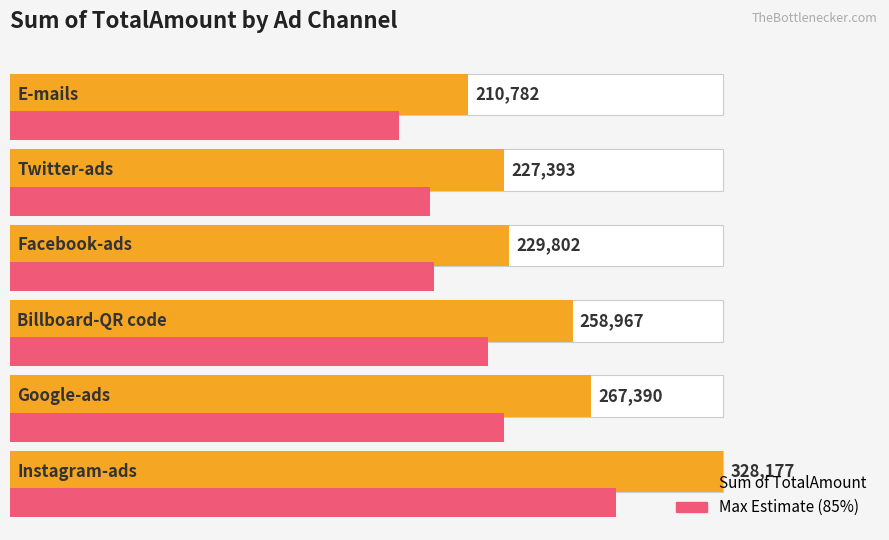

Rank the series by their maximum value, from lowest to highest.

Max Estimate, Sum of TotalAmount